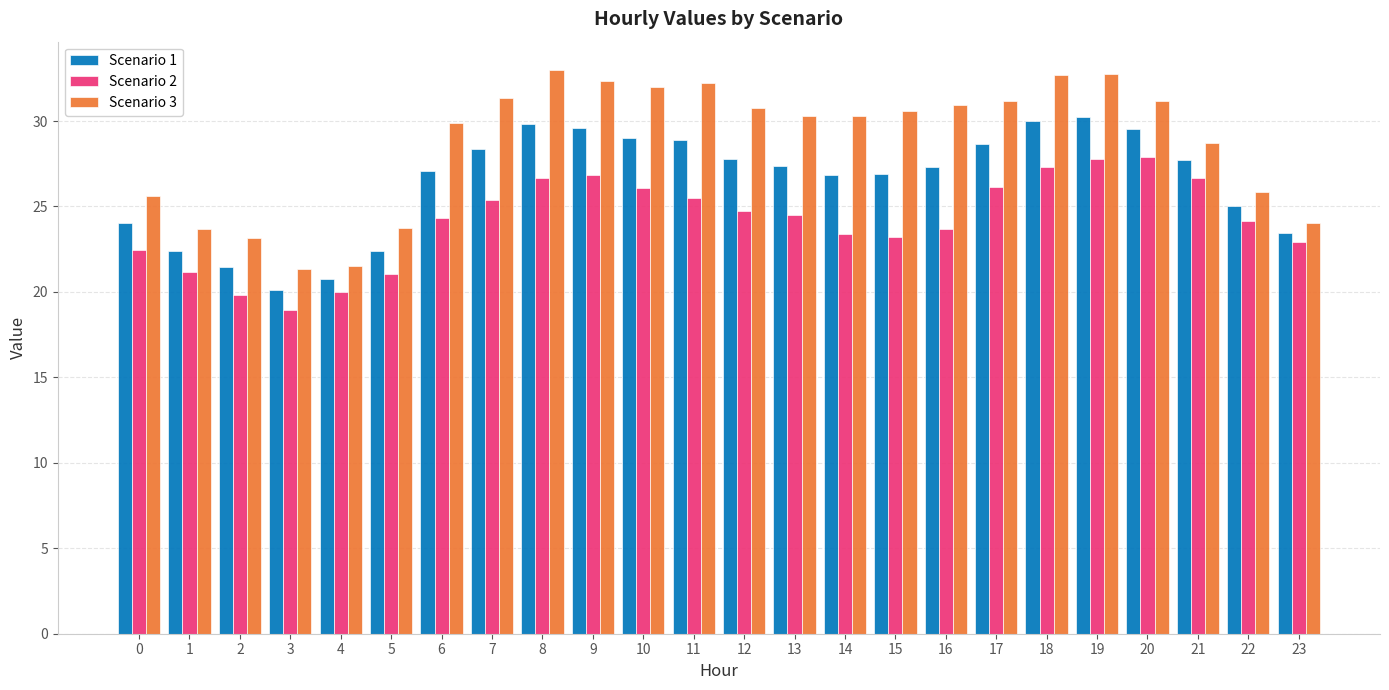

What is the sum of all Scenario 3 values?

689.1